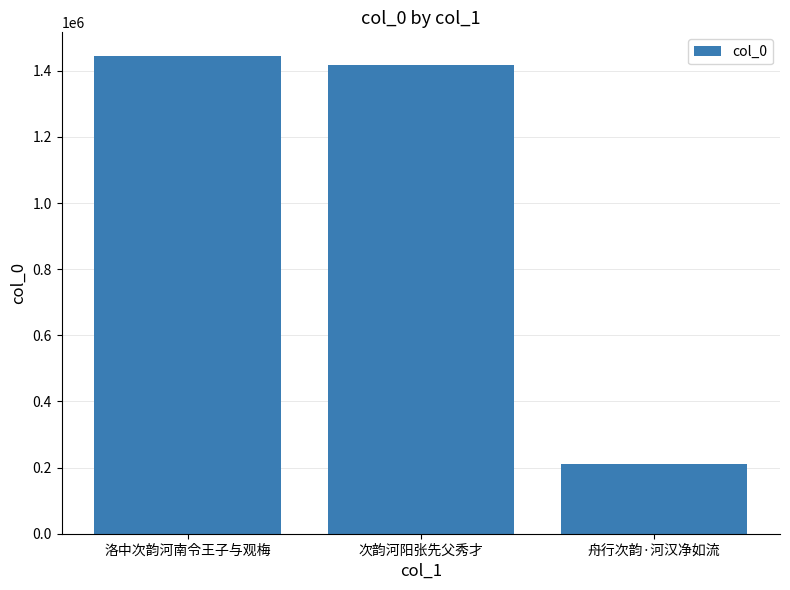

What is the sum of the values at 洛中次韵河南令王子与观梅 and 舟行次韵·河汉净如流?

1654553